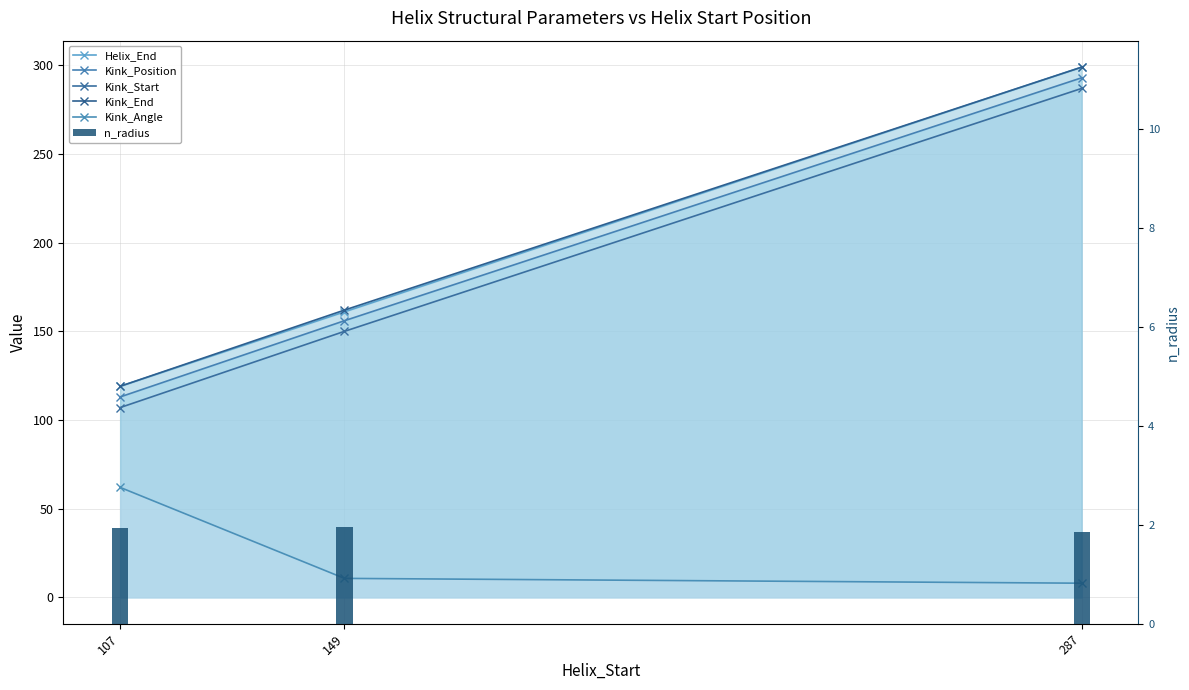

Is the value of Kink_End at 287 greater than the value of Helix_End at 107?

Yes